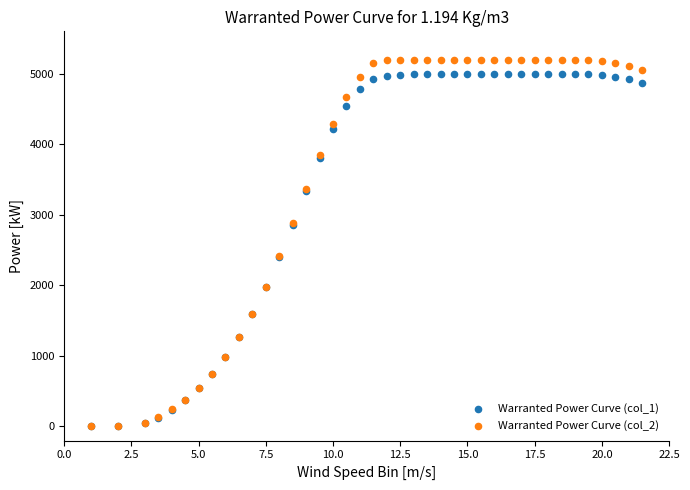

Which series contains the highest Y value?

Warranted Power Curve (col_2)